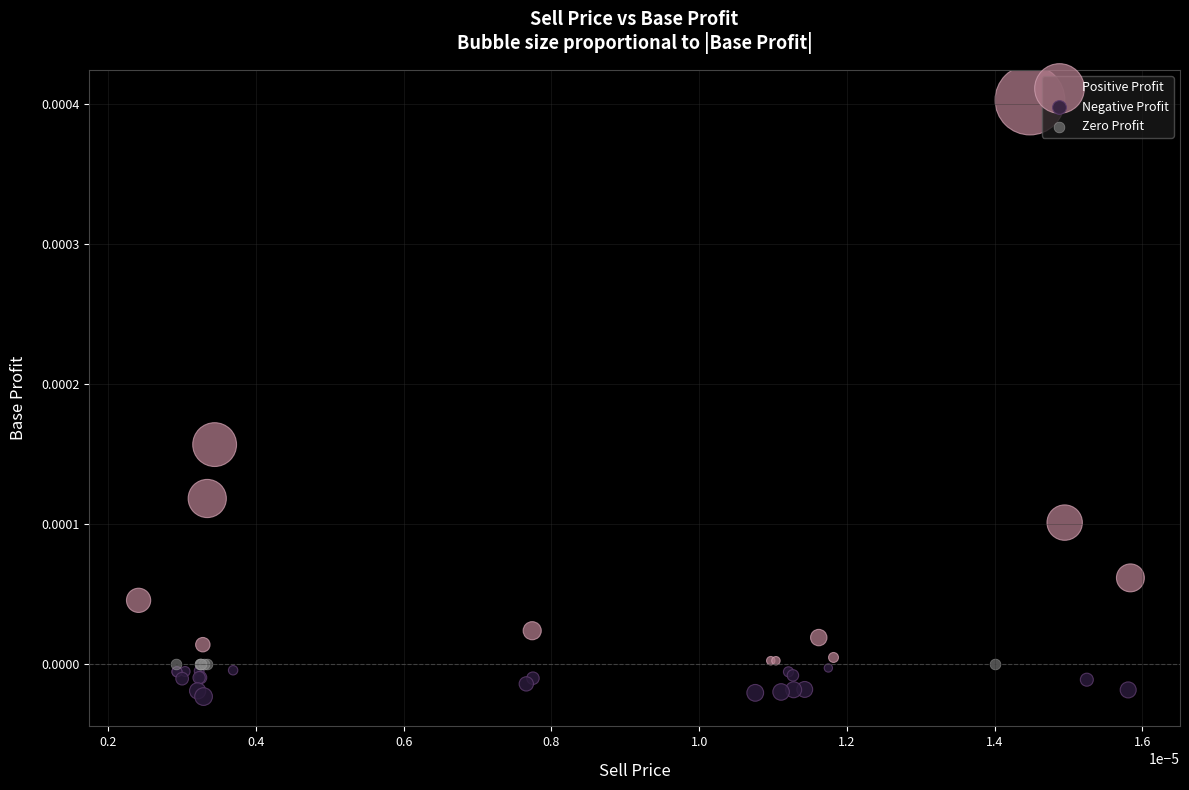

Which series contains the lowest Y value?

Negative Profit